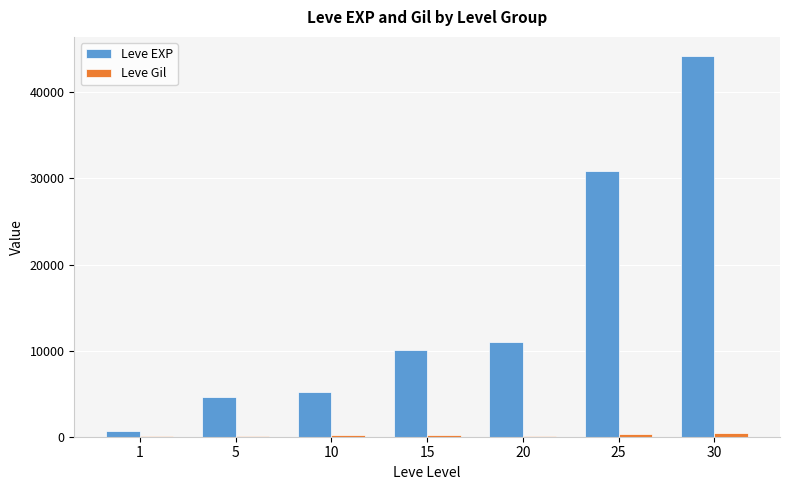

What is the sum of all Leve EXP values?

106630